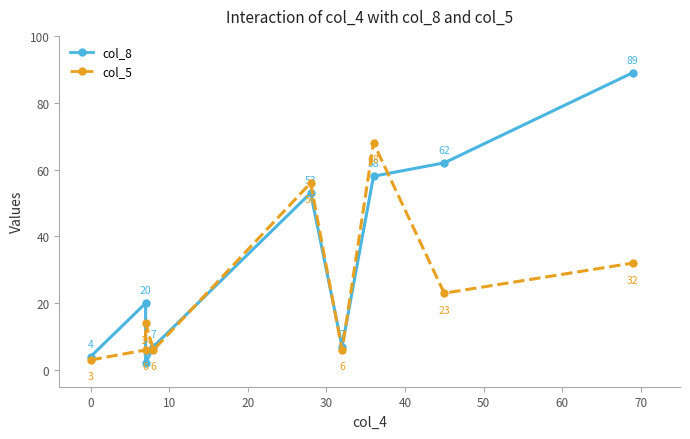

Between −10 and 70, which series saw the biggest shift?

col_8